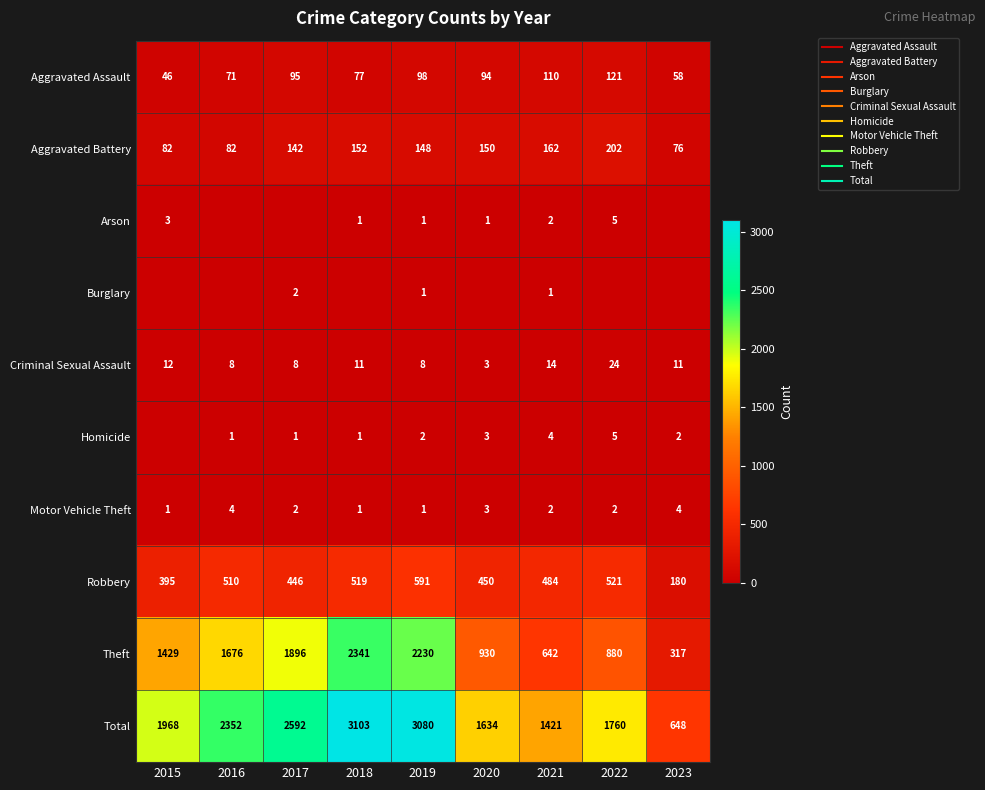

At which label is Aggravated Battery closest to 139?

2017